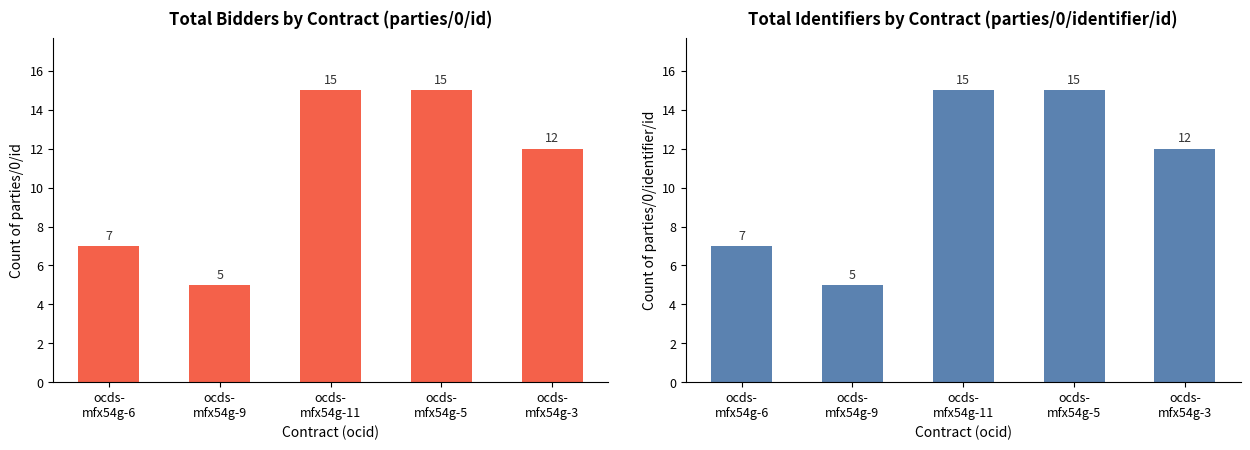

What is the total value across all series at ocds-
mfx54g-5?

30